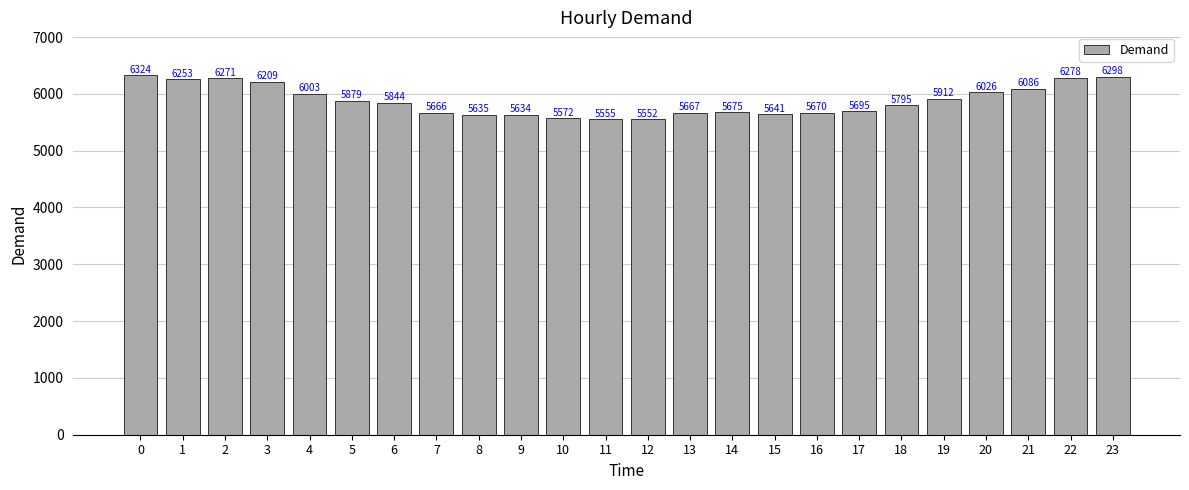

Which category has the lowest value across all series?

12